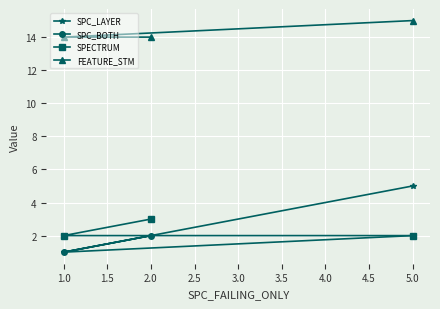

What is the difference between the SPC_BOTH values at 1.0 and 2.0?

1